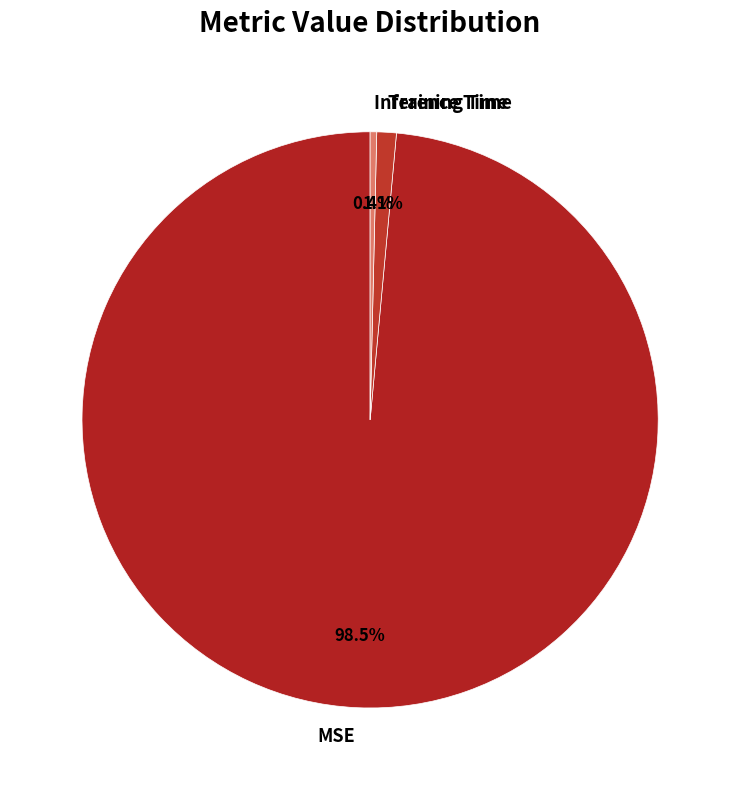

To the nearest percent, what is the combined percentage of Inference Time and MSE?

99%